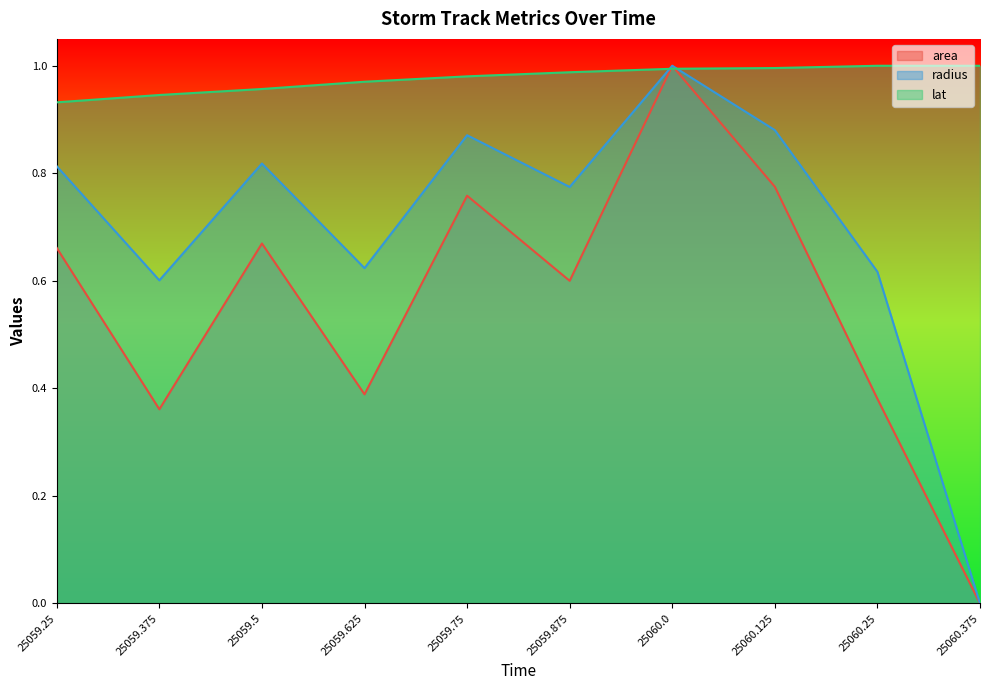

Where is the first local maximum for area?

25059.5